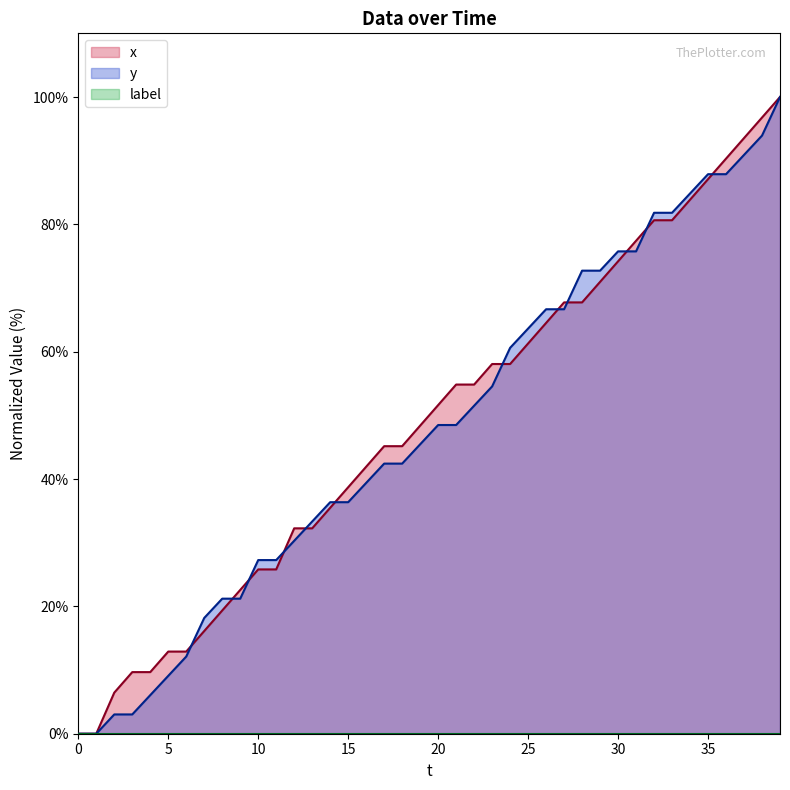

The x series shows 81.7 at 25. True or false?

False